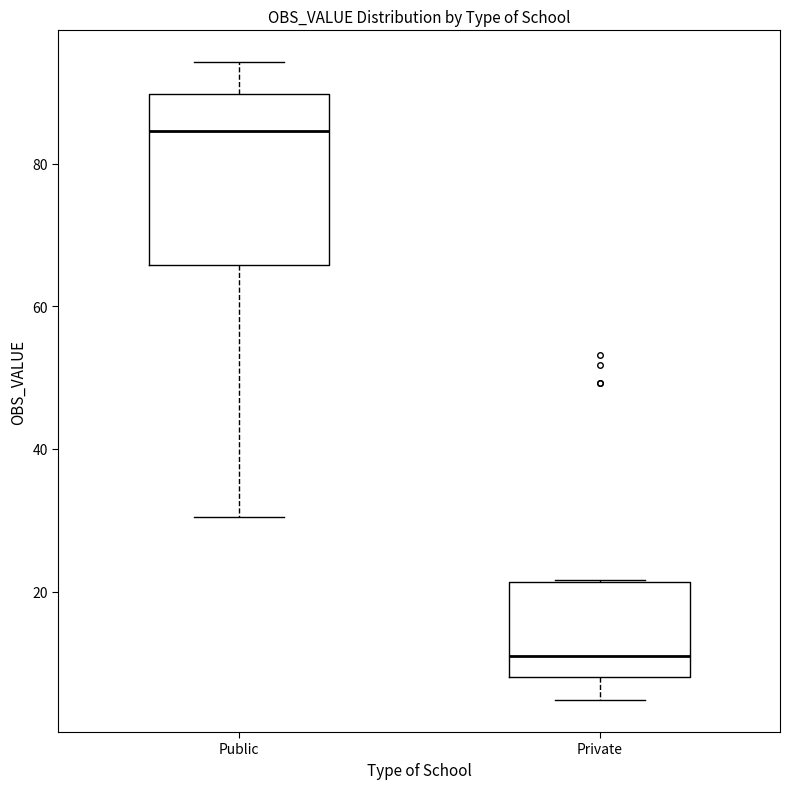

Where is the upper edge of the box for Private on the y-axis? The values are not printed on the chart, so give them approximately, as read against the axis.

22